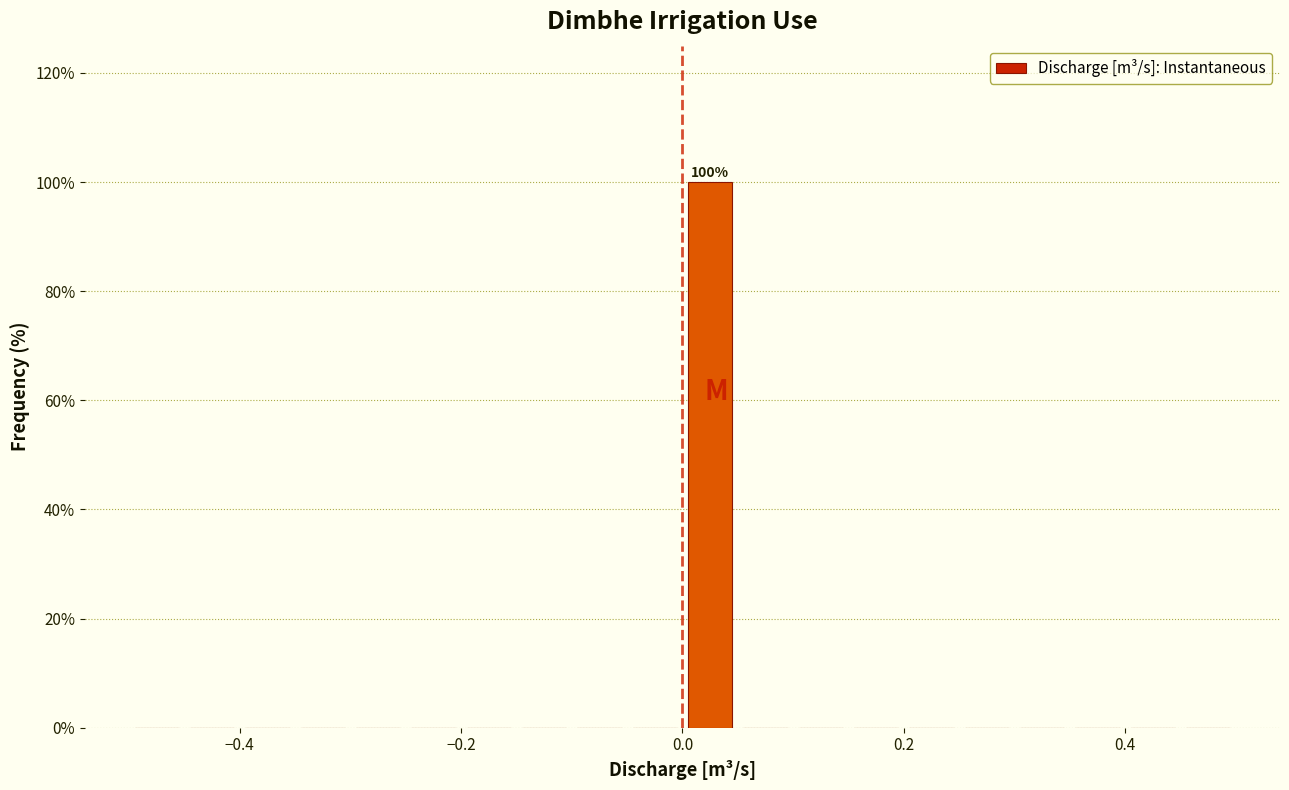

Around what value on the x-axis is the tallest bar? Give the approximate position of its centre, as read against the axis.

0.02